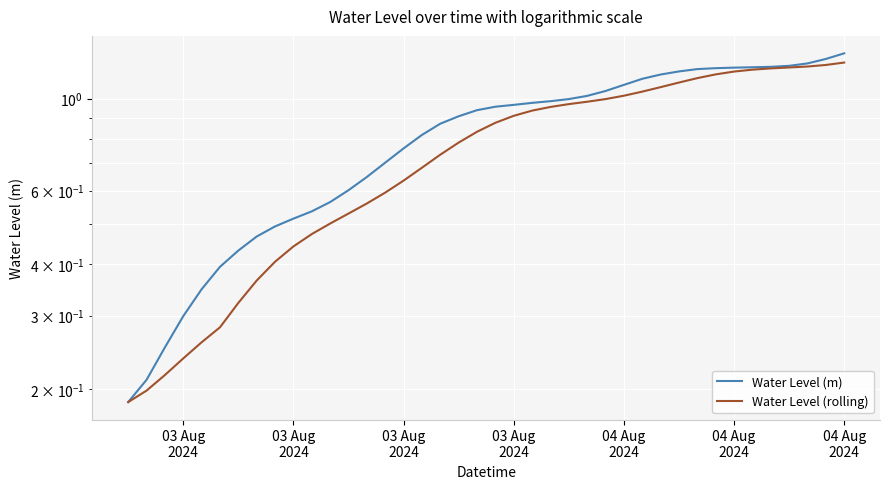

Does the chart display data point markers on the line(s)?

No